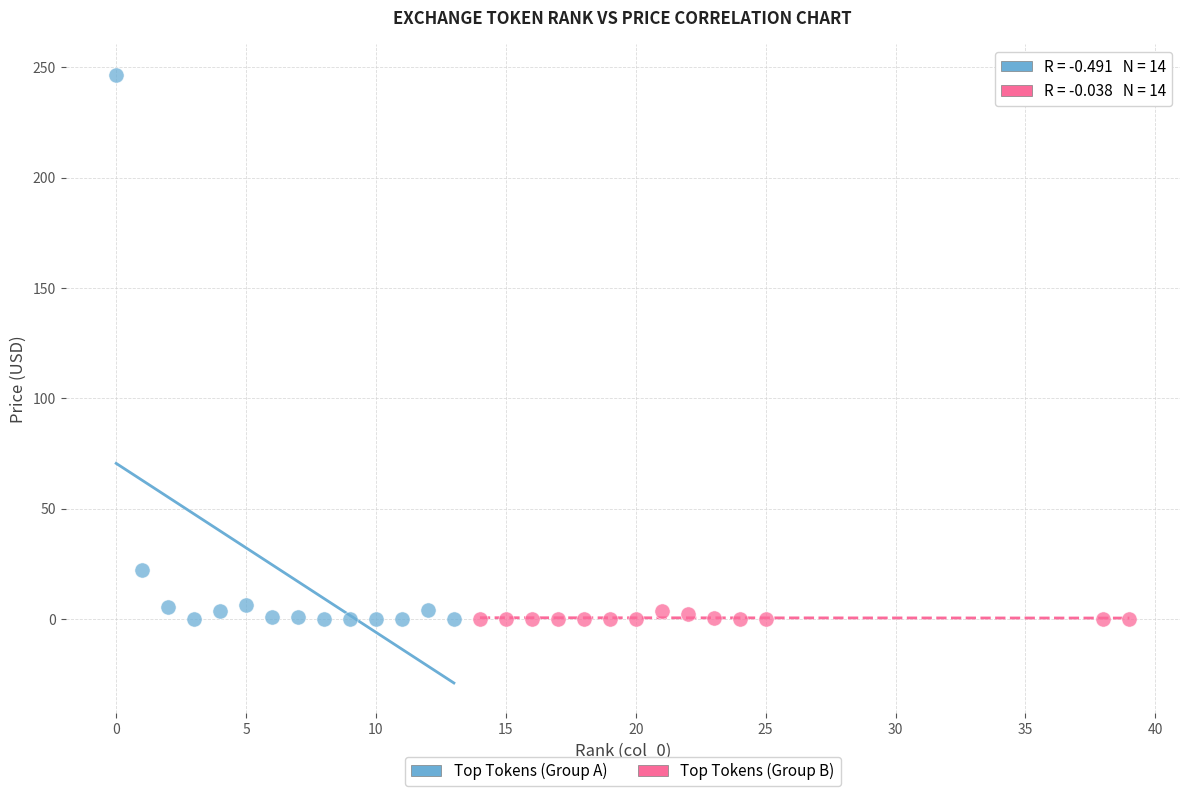

Which series has the widest spread of Y values?

Top Tokens (Group A)